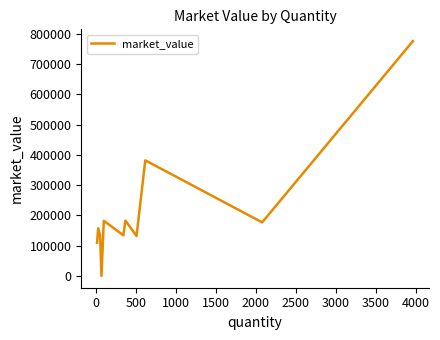

Does the chart have visible grid lines?

No